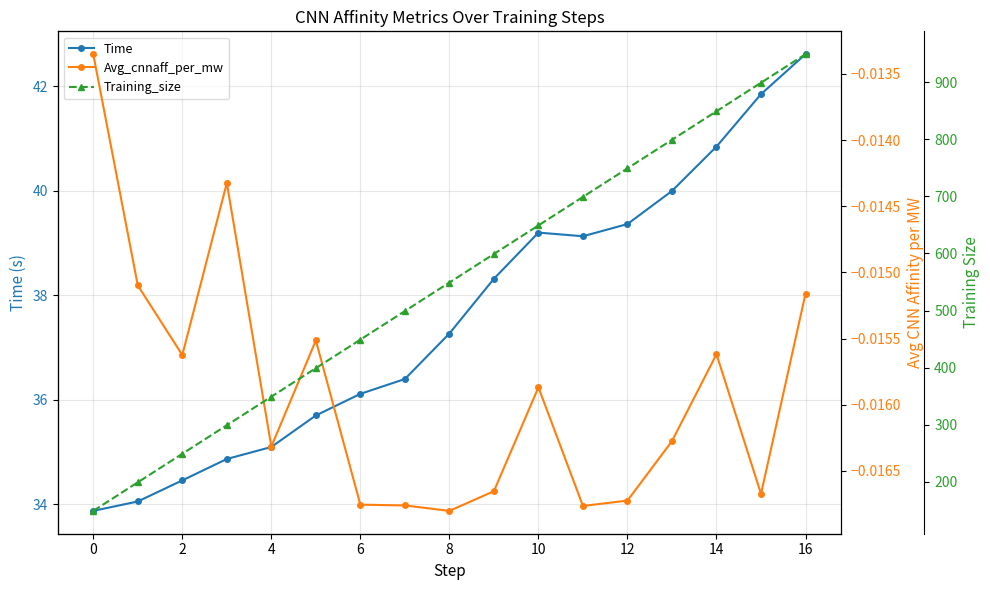

Which has a higher value, 2 or 15?

15